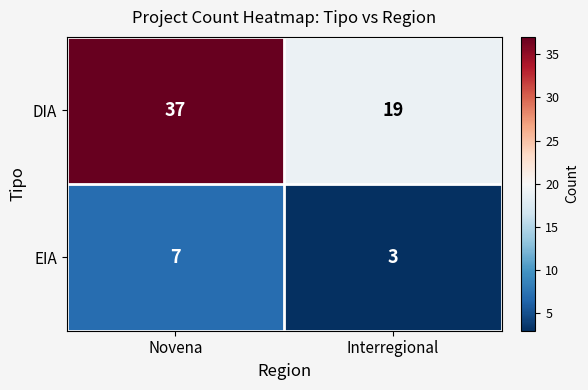

What is the difference between the maximum and minimum values in the DIA series?

18